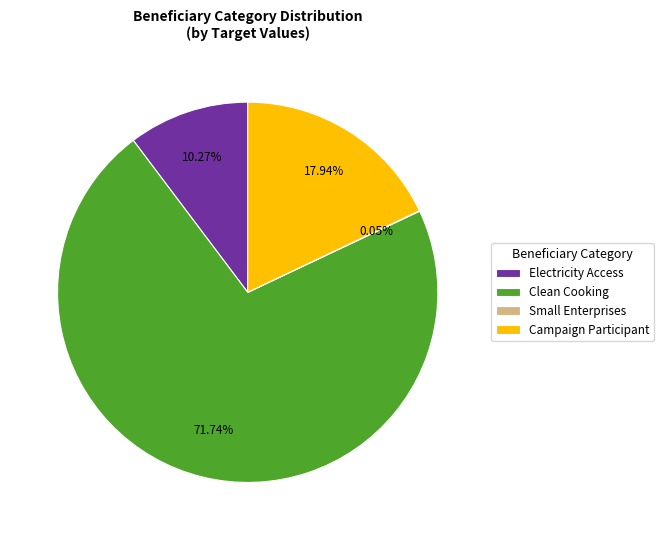

To the nearest percent, what percentage of the pie is Campaign Participant?

18%